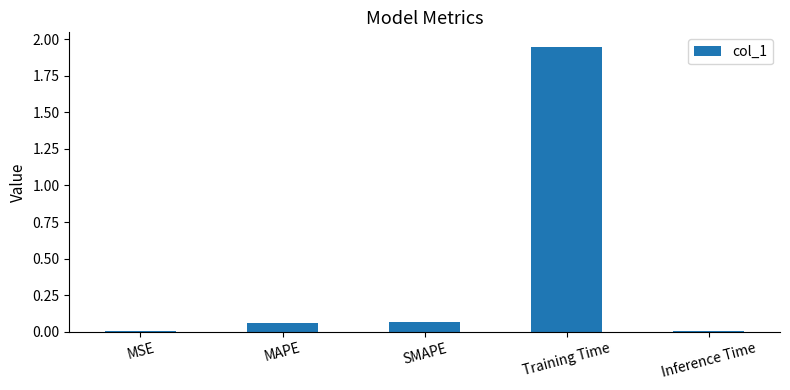

The value at MSE is 0.0. True or false?

True